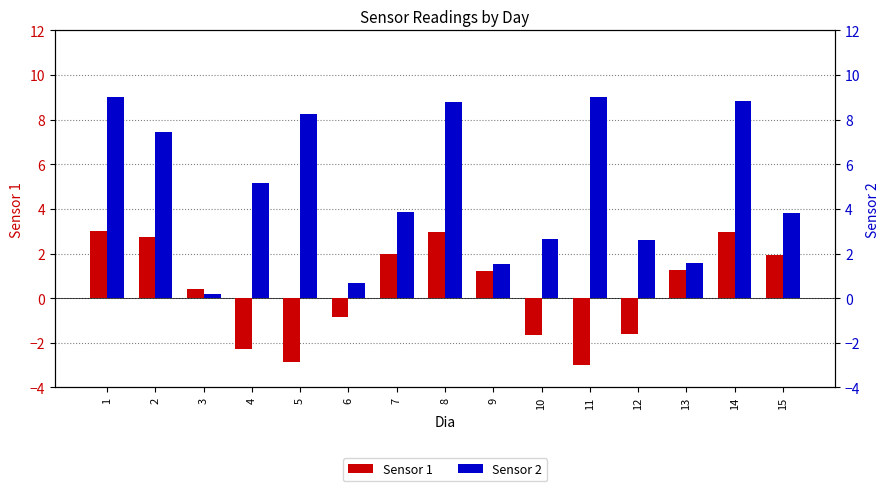

Which label corresponds to the largest value in the chart?

1